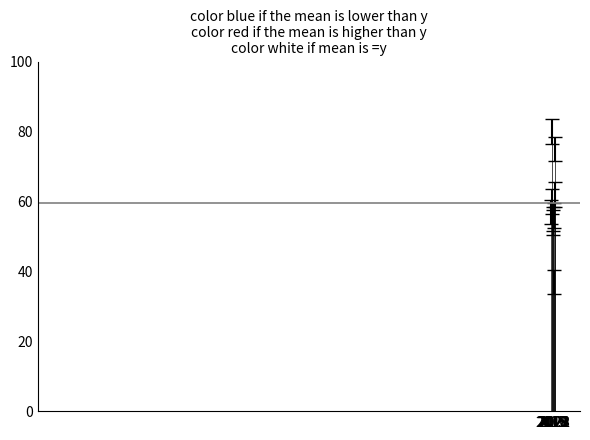

What is the value of the 5th bar from the left?

55